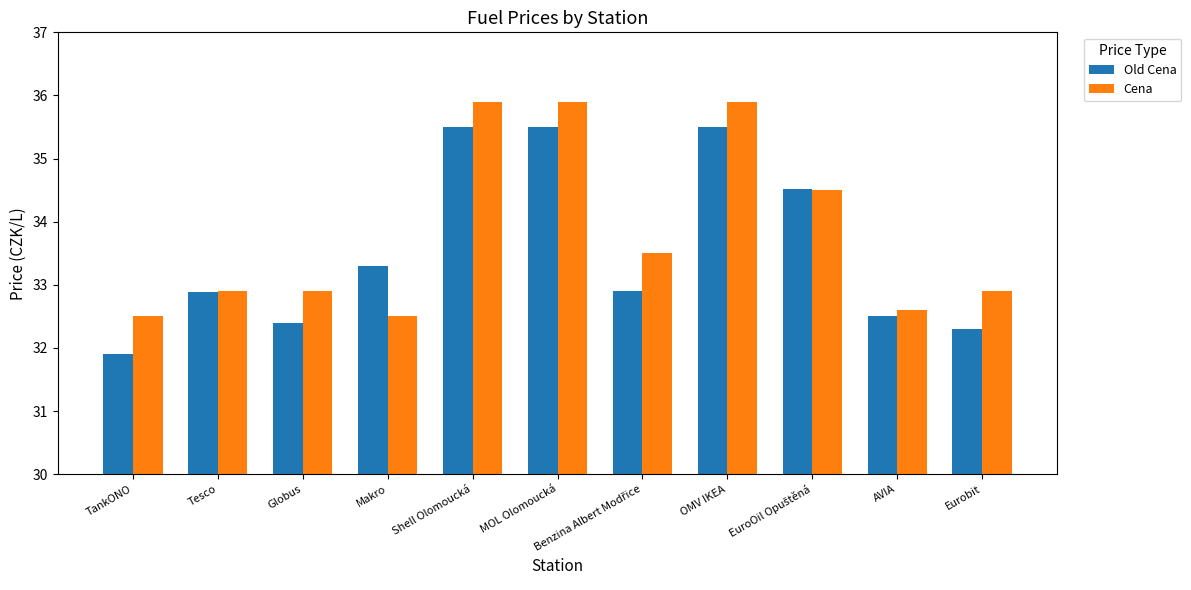

Reading left to right, transcribe all the data shown in this chart.

Old Cena: 31.9	32.9	32.4	33.3	35.5	35.5	32.9	35.5	34.5	32.5	32.3
Cena: 32.5	32.9	32.9	32.5	35.9	35.9	33.5	35.9	34.5	32.6	32.9